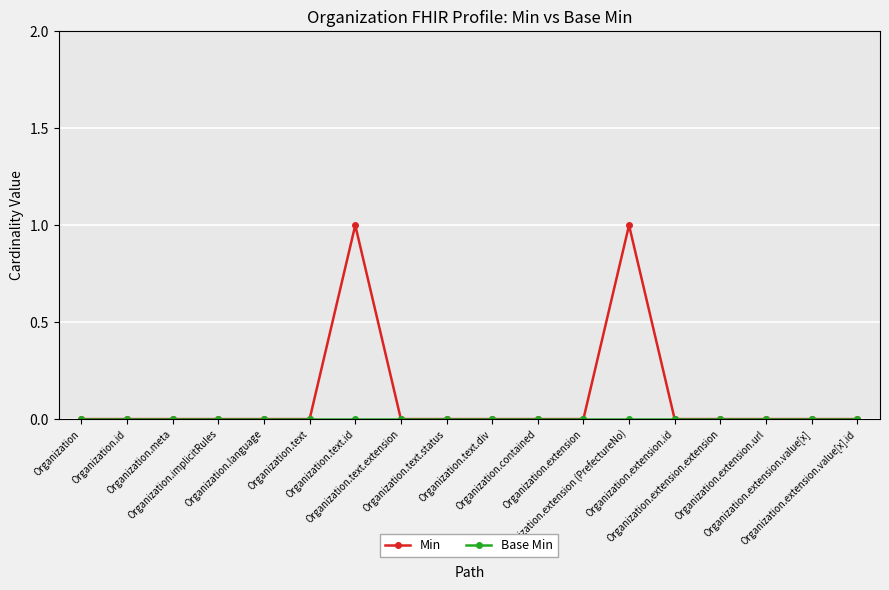

What position from the left is Organization.extension.extension?

15